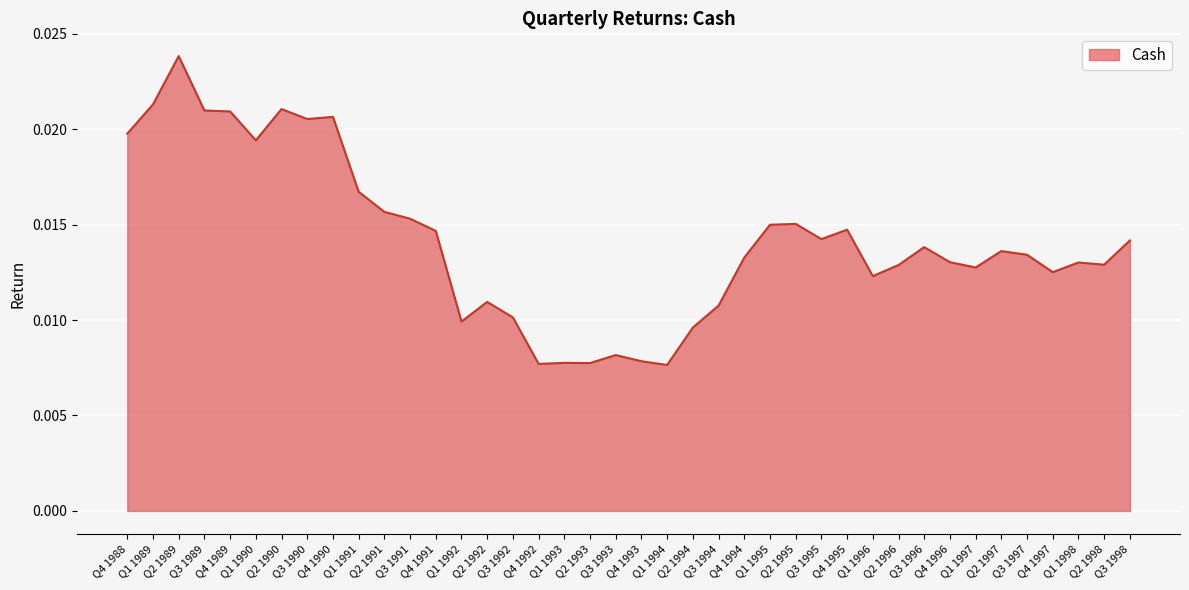

Between Q3 1996 and Q2 1990, which is larger?

Q2 1990